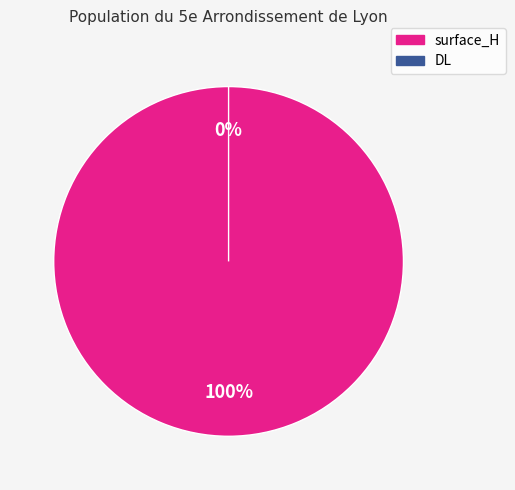

Count the number of slices in the pie.

2